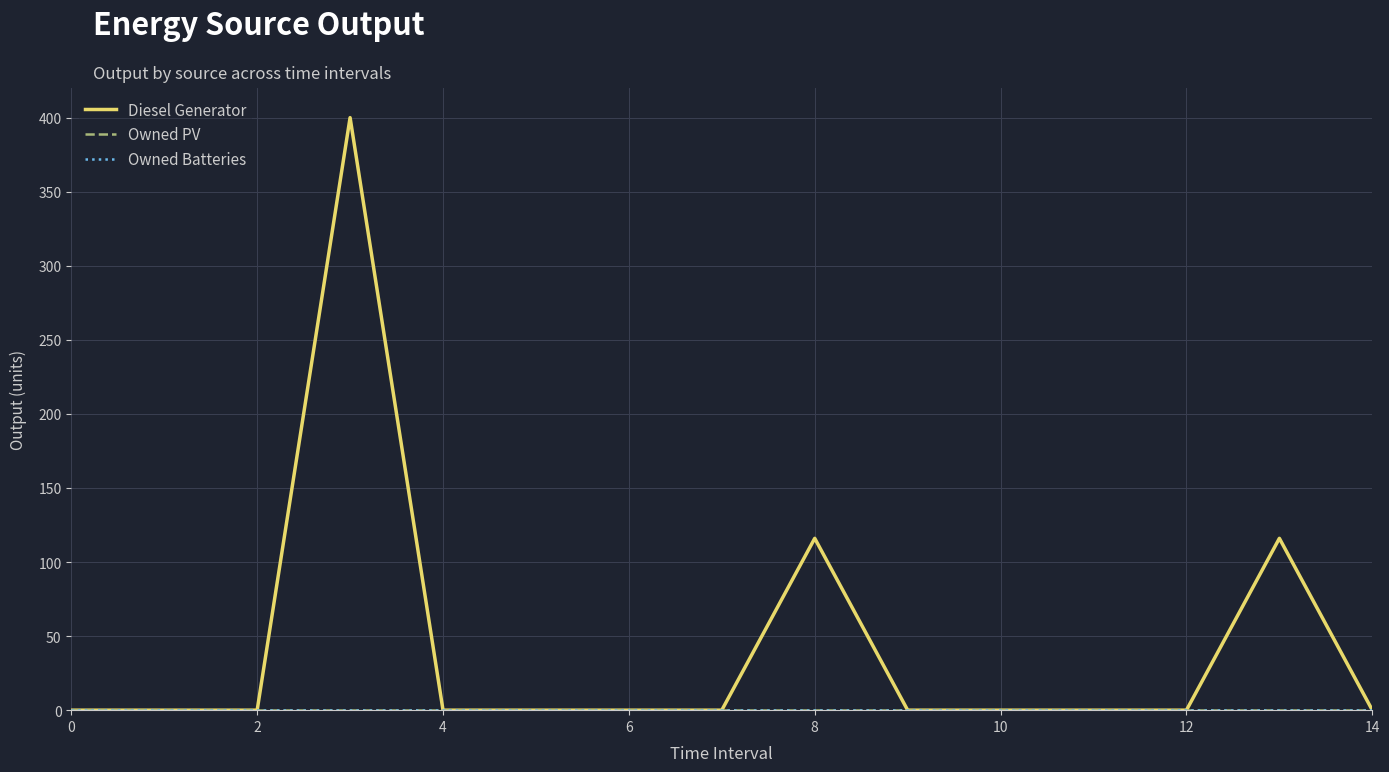

Is this an area chart (filled region under the line)?

No